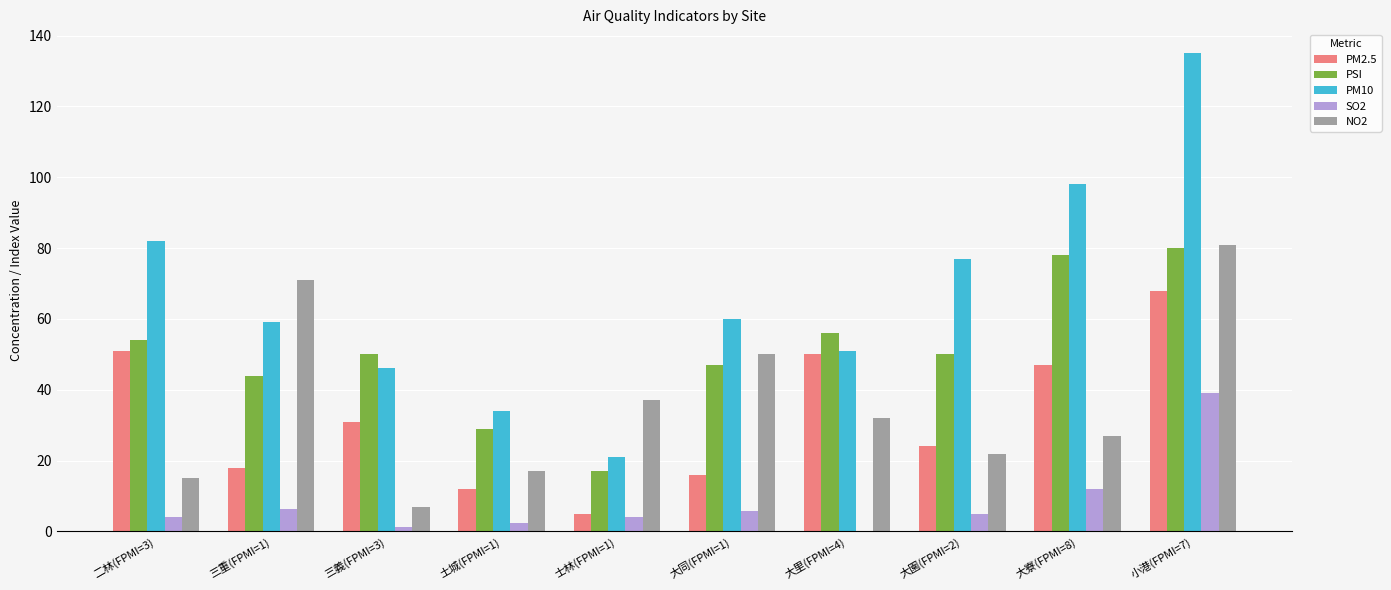

What is the sum of all PM10 values?

663.0